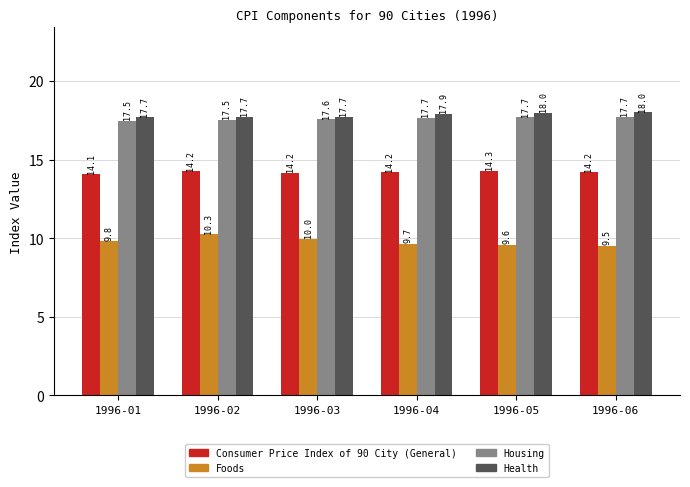

Which series has the largest total across all categories?

Health